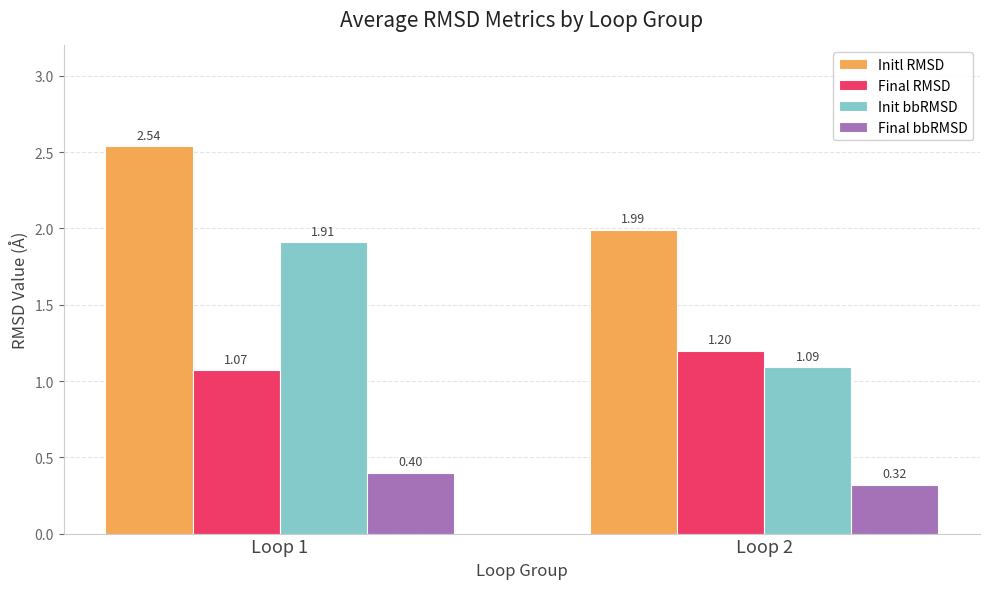

What is the total value across all series at Loop 2?

4.6